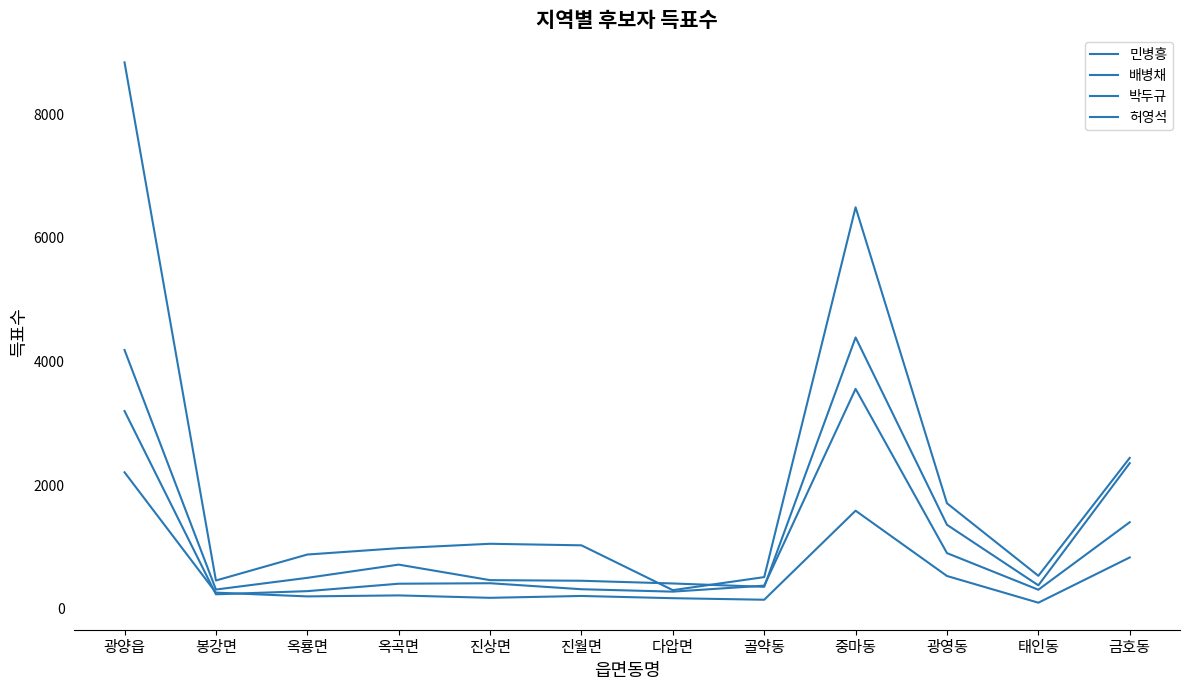

Is it true that 허영석 equals 2207 at 광양읍?

True